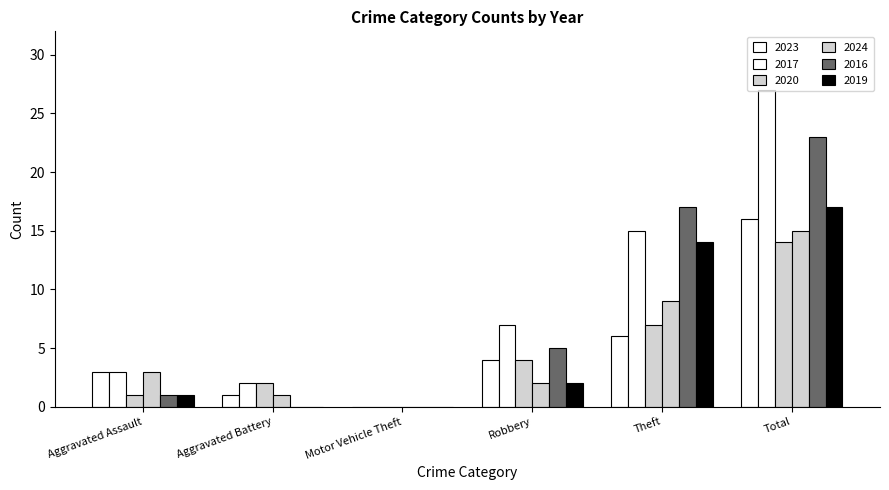

Reading left to right, extract all data points from this chart.

2023: Aggravated Assault=3	Aggravated Battery=1	Motor Vehicle Theft=0	Robbery=4	Theft=6	Total=16
2017: Aggravated Assault=3	Aggravated Battery=2	Motor Vehicle Theft=0	Robbery=7	Theft=15	Total=27
2020: Aggravated Assault=1	Aggravated Battery=2	Motor Vehicle Theft=0	Robbery=4	Theft=7	Total=14
2024: Aggravated Assault=3	Aggravated Battery=1	Motor Vehicle Theft=0	Robbery=2	Theft=9	Total=15
2016: Aggravated Assault=1	Aggravated Battery=0	Motor Vehicle Theft=0	Robbery=5	Theft=17	Total=23
2019: Aggravated Assault=1	Aggravated Battery=0	Motor Vehicle Theft=0	Robbery=2	Theft=14	Total=17